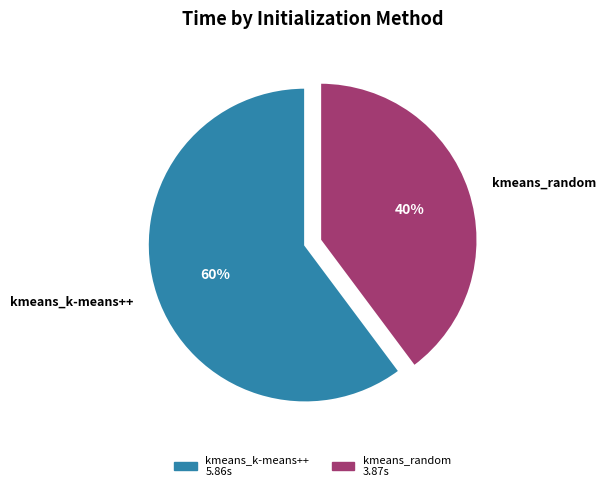

Is kmeans_k-means++ the majority of the pie?

Yes